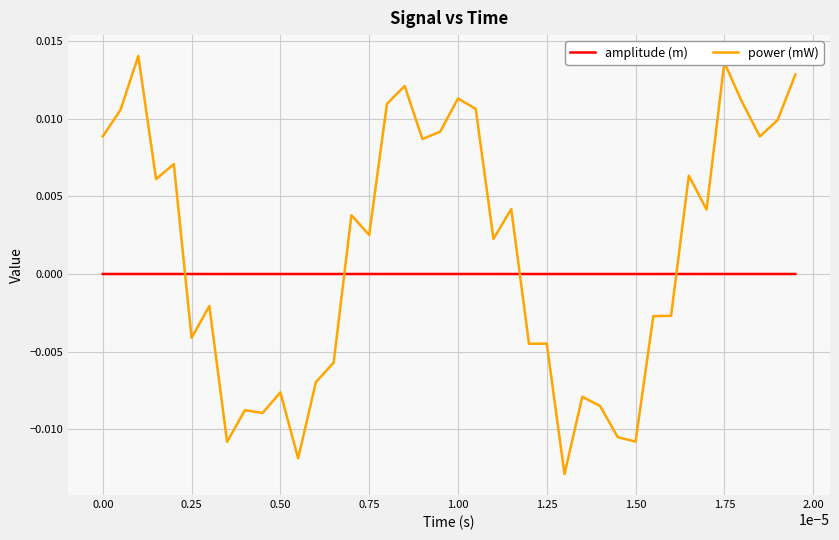

Which series has the largest range (max minus min)?

power (mW)